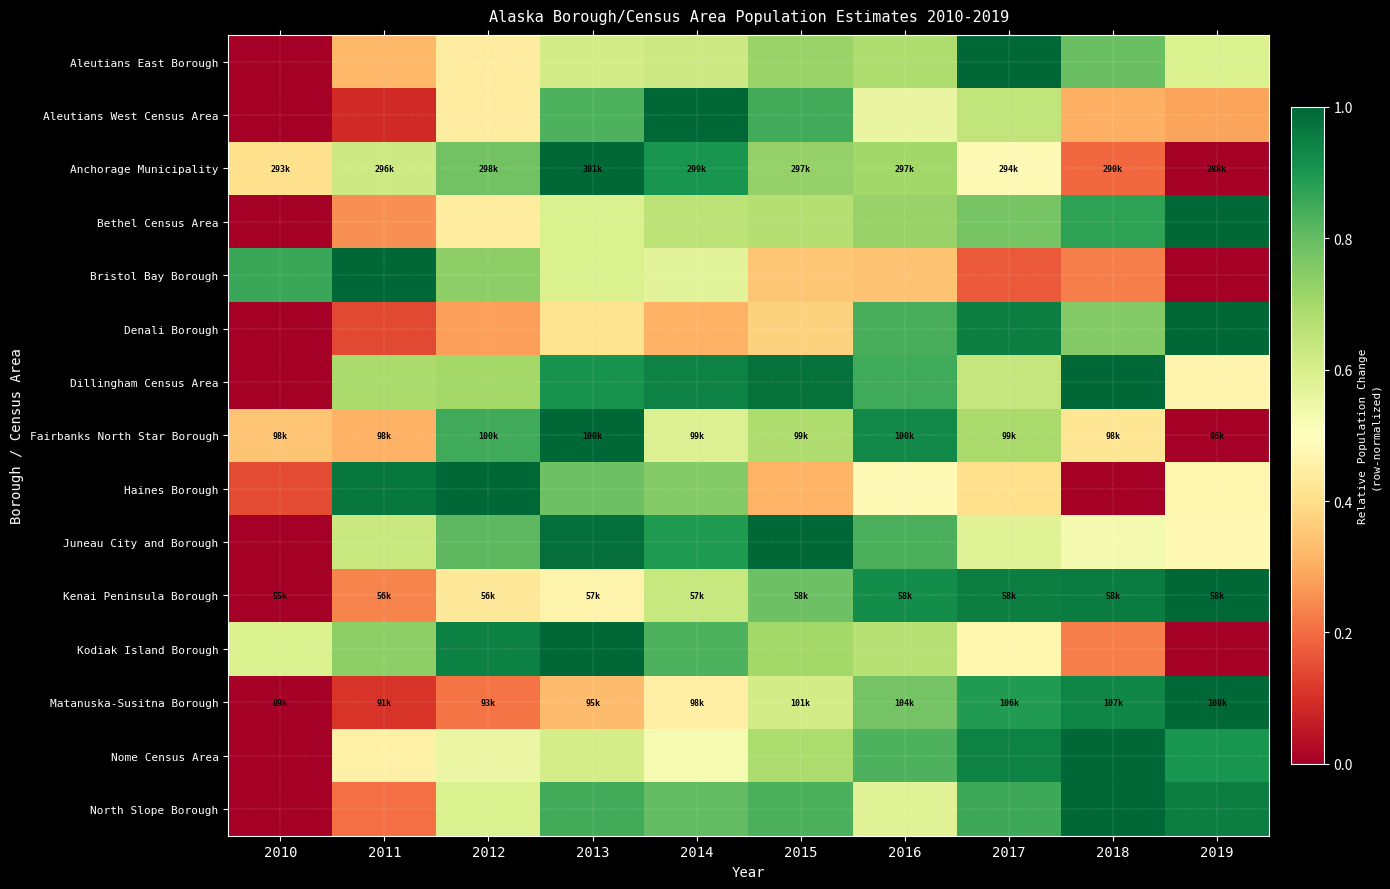

What is the total value across all series at 2017?

10.4